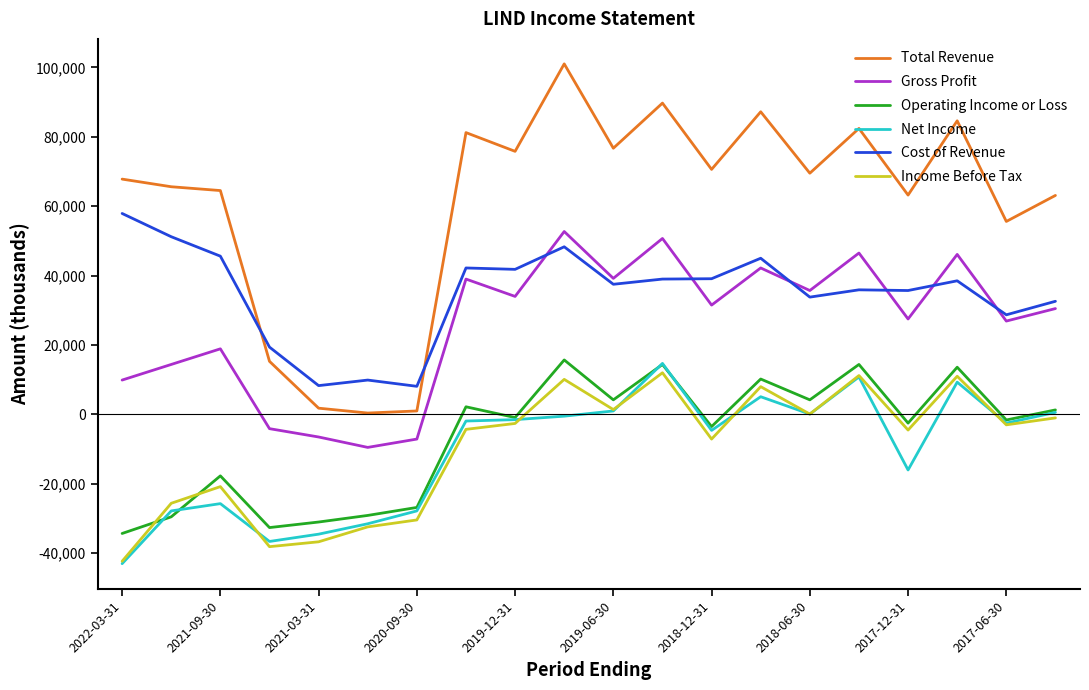

Which series has the largest total across all categories?

Total Revenue